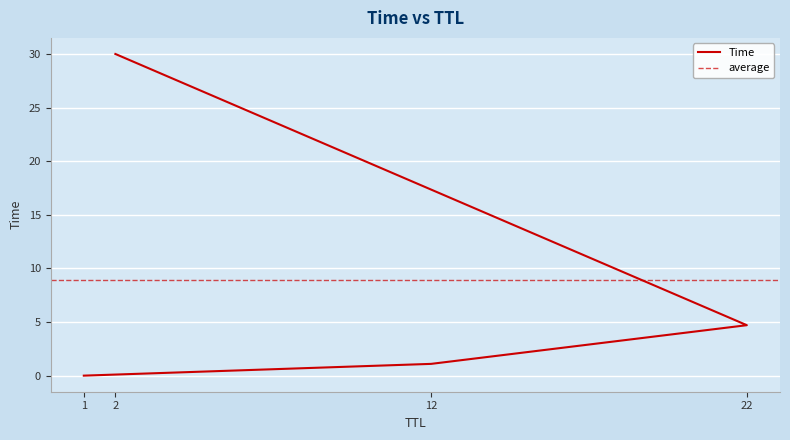

Which category has the lowest value across all series?

1